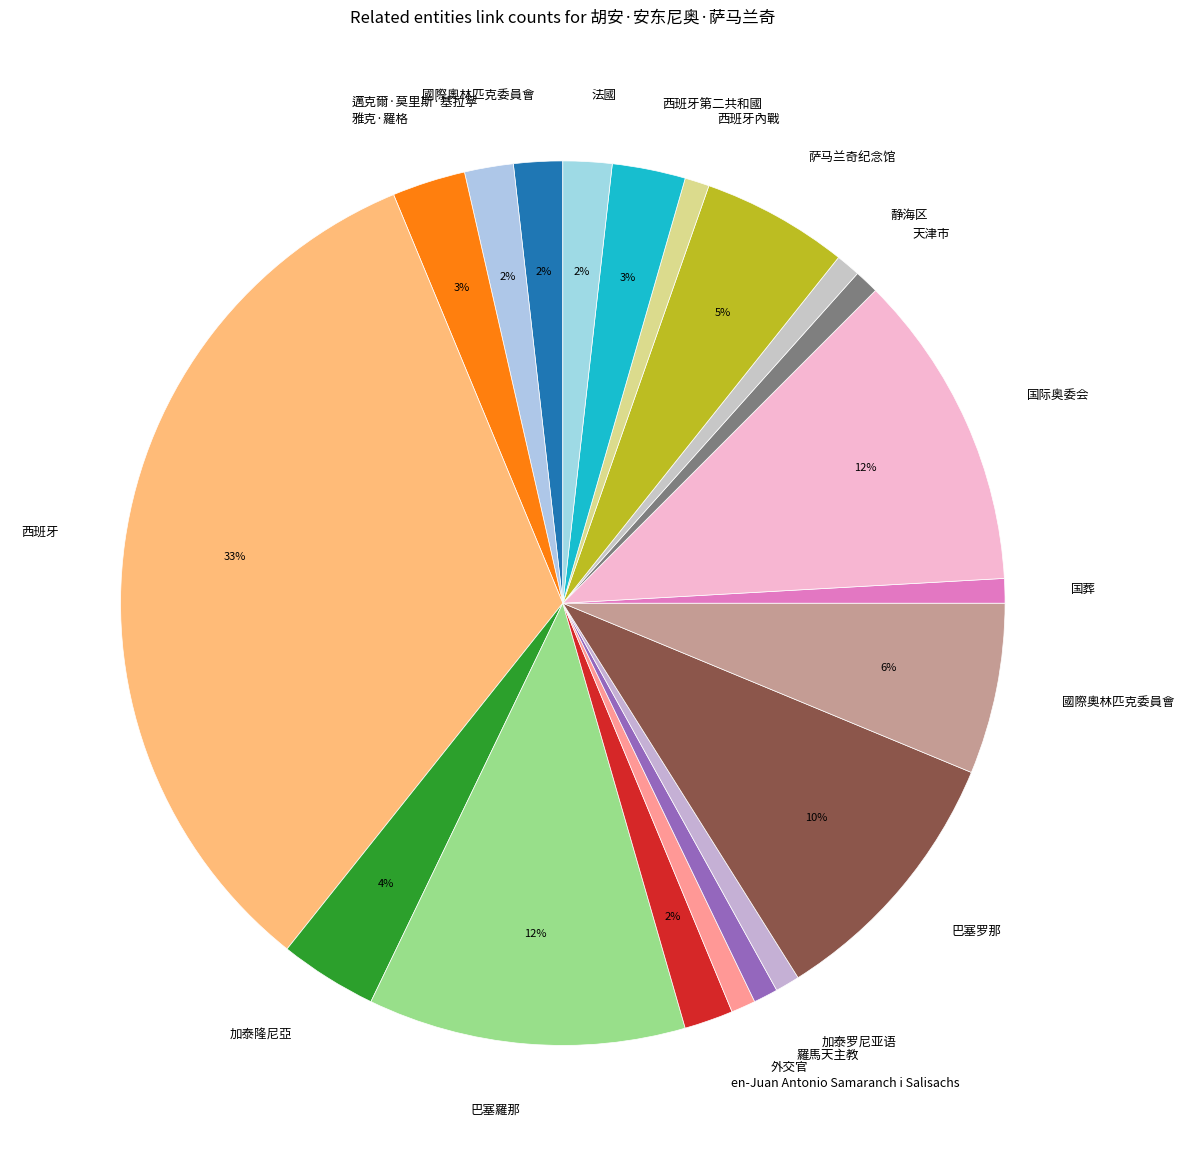

Count the number of slices in the pie.

20